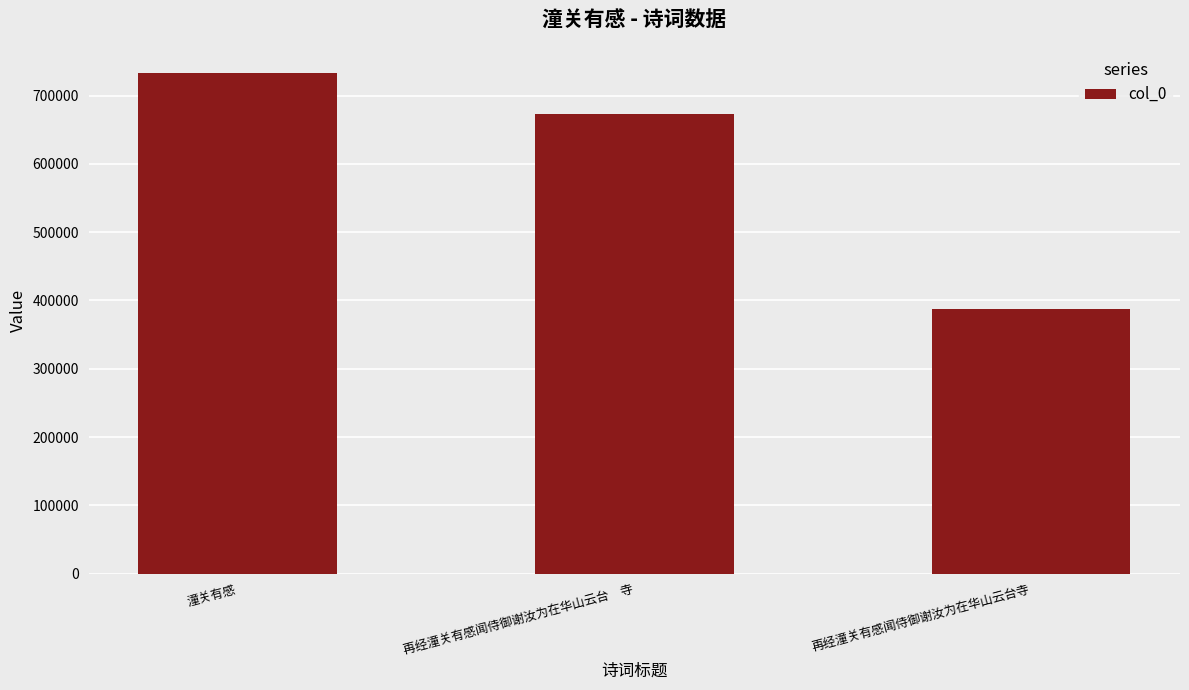

Rank the categories by value from highest to lowest.

潼关有感, 再经潼关有感闻侍御谢汝为在华山云台　寺, 再经潼关有感闻侍御谢汝为在华山云台寺